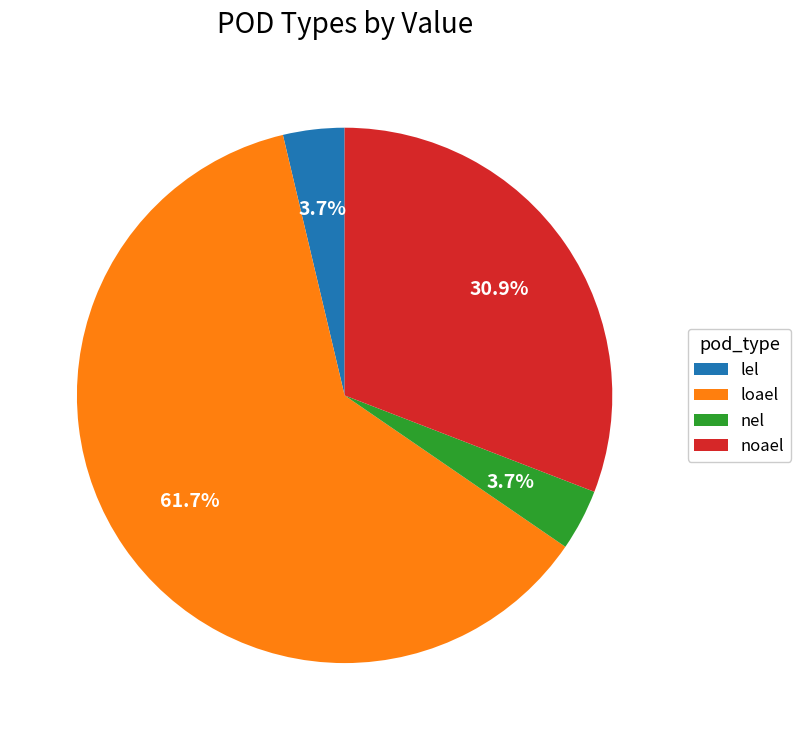

True or false: lel accounts for 11% of the total.

False